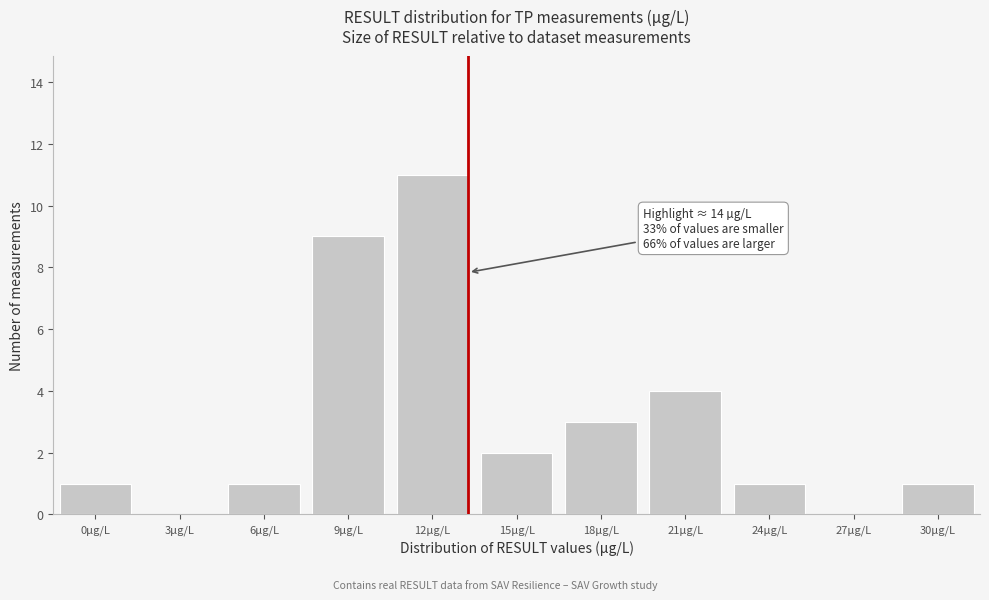

Reading left to right, transcribe all the data shown in this chart.

0µg/L=1	3µg/L=0	6µg/L=1	9µg/L=9	12µg/L=11	15µg/L=2	18µg/L=3	21µg/L=4	24µg/L=1	27µg/L=0	30µg/L=1